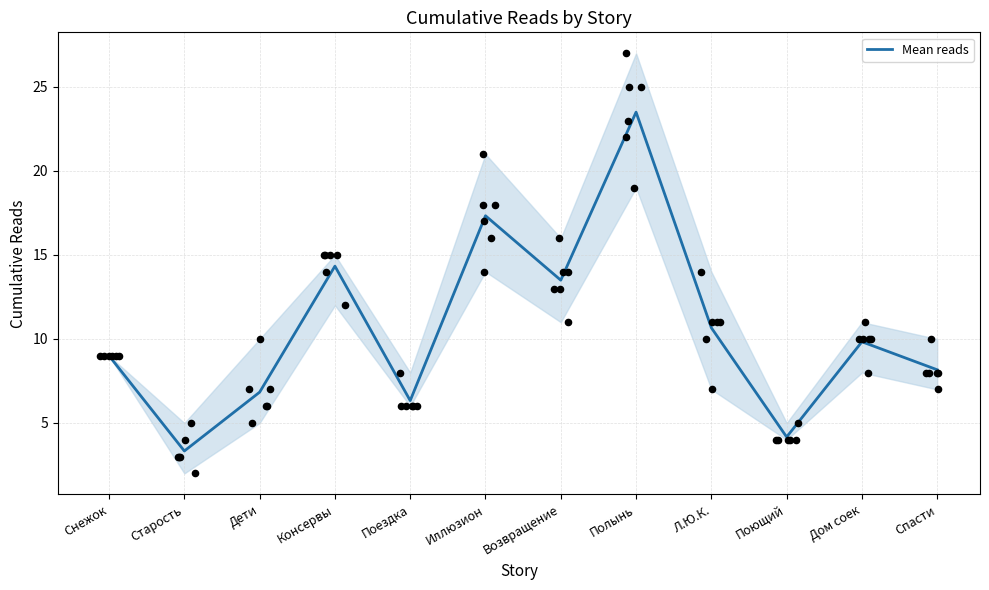

What is the change in value from Дети to Иллюзион?

+10.5